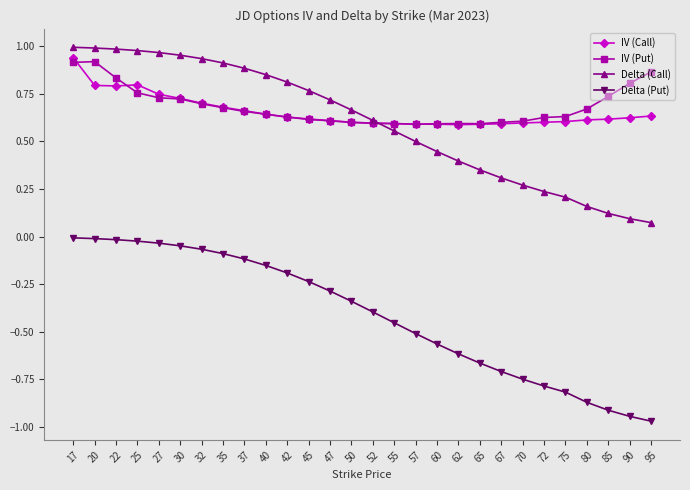

Is it true that Delta (Put) equals -0.0 at 20?

True